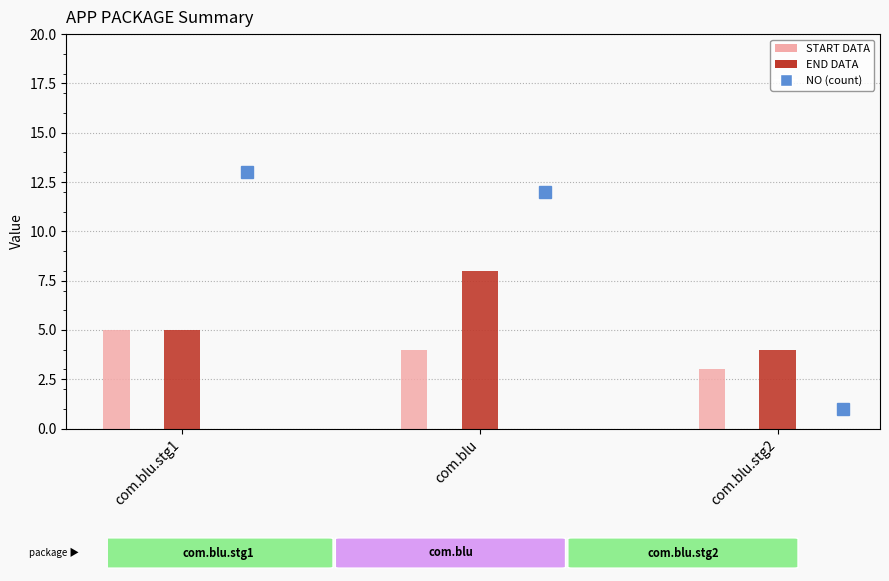

At com.blu.stg2, list the series in order from largest to smallest.

END DATA, START DATA